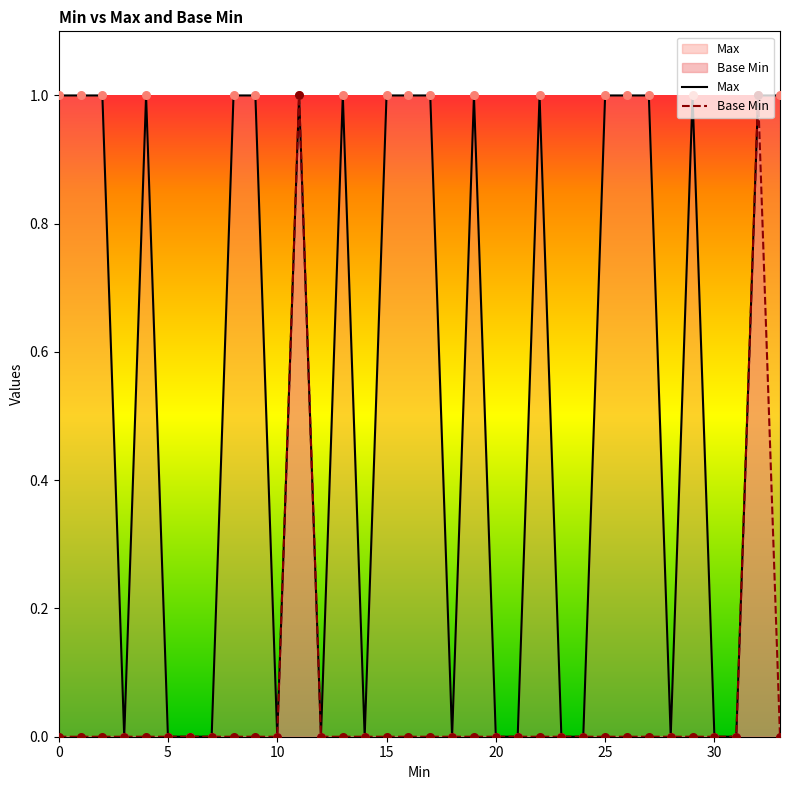

Which series has the largest total across all categories?

Max